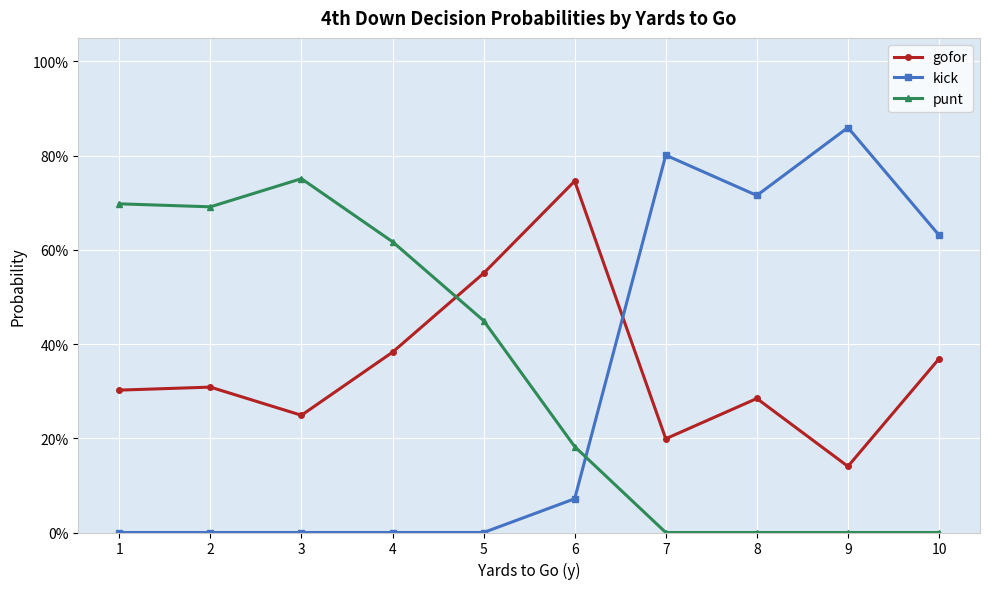

Which series ends up on top after the final intersection of kick and punt?

kick